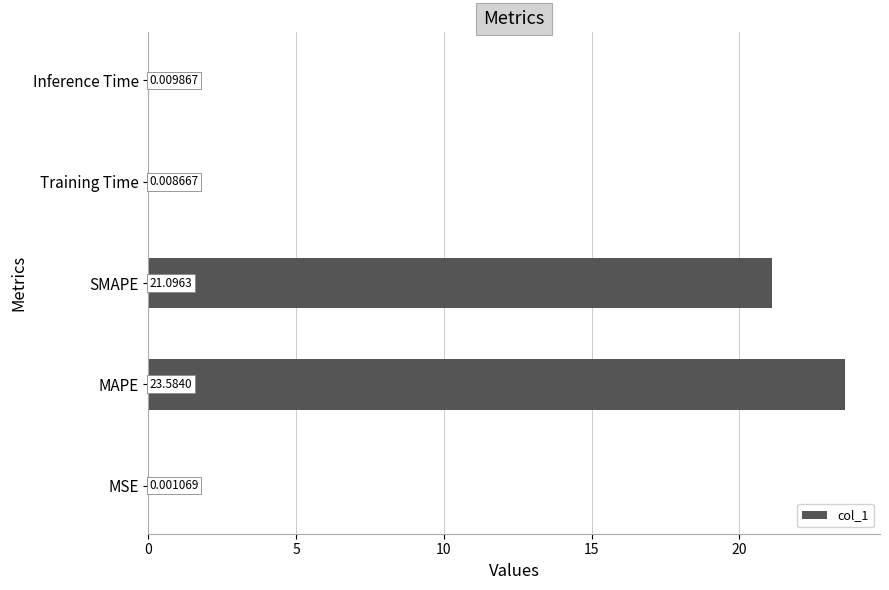

What is the change in value from MAPE to SMAPE?

-2.5